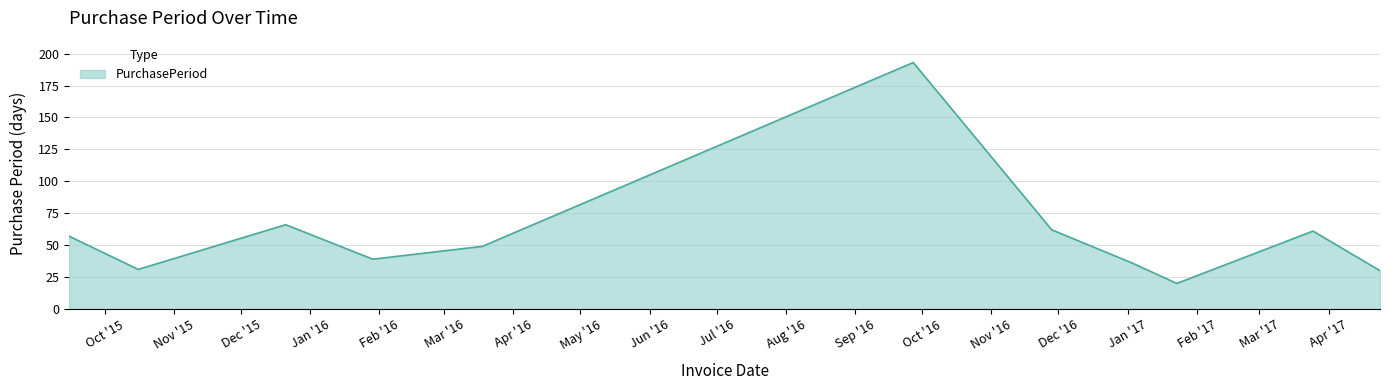

What is the difference between the maximum and minimum values?

173